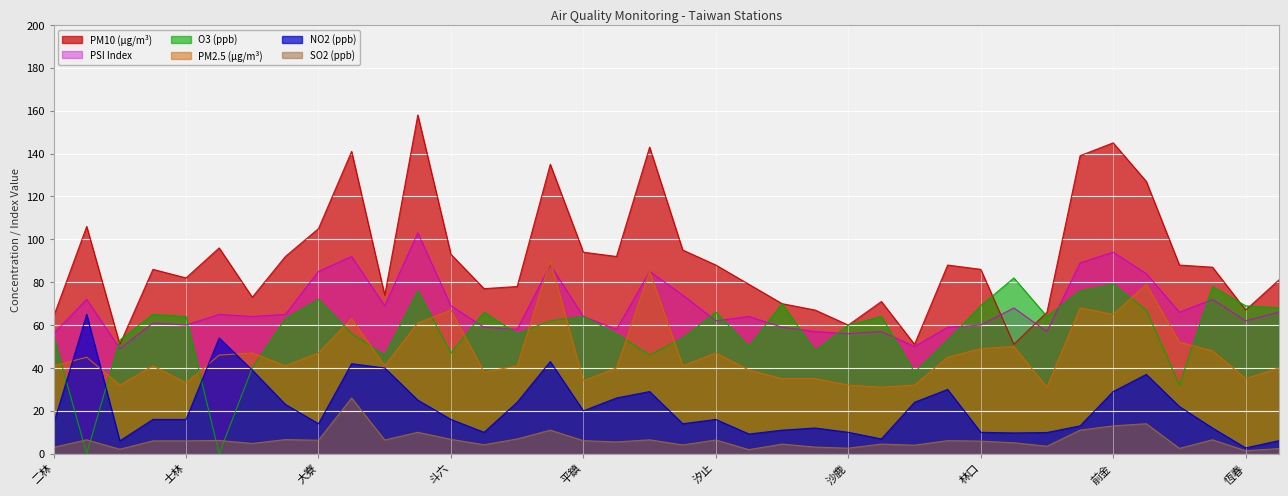

What are all the series names shown in the legend?

PM10, PM2.5, NO2, SO2, O3, PSI